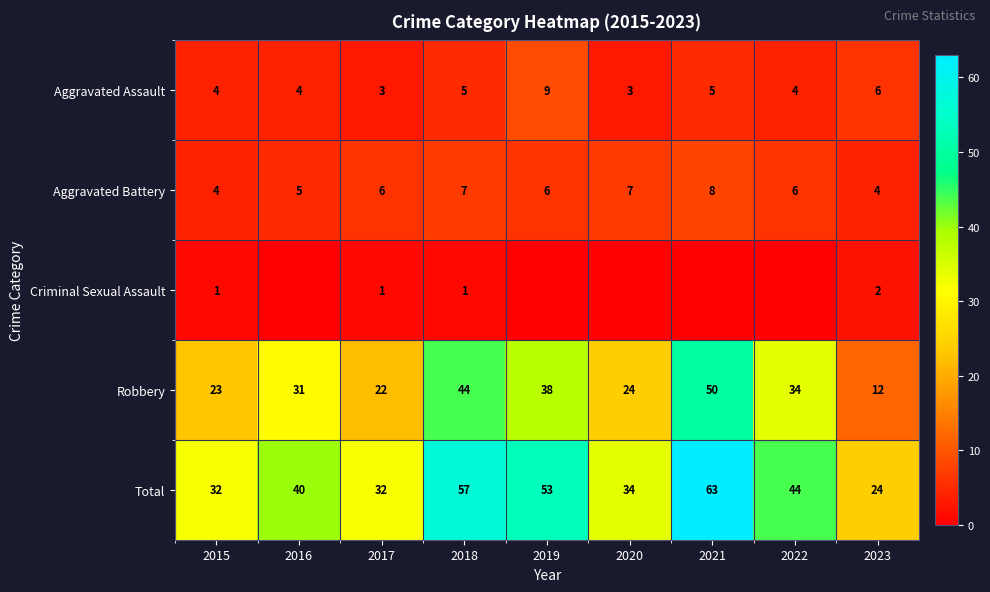

Is the value of Criminal Sexual Assault at 2018 greater than the value of Total at 2016?

No